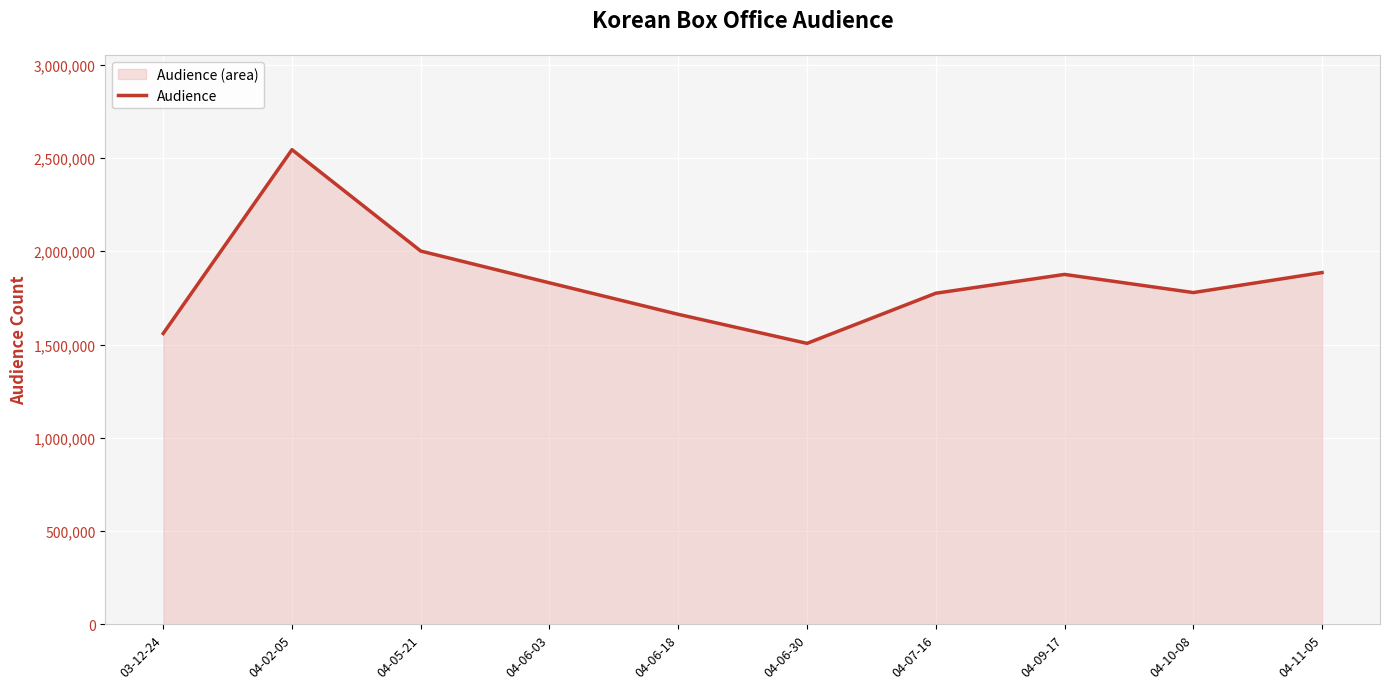

How many categories are shown in the chart?

10